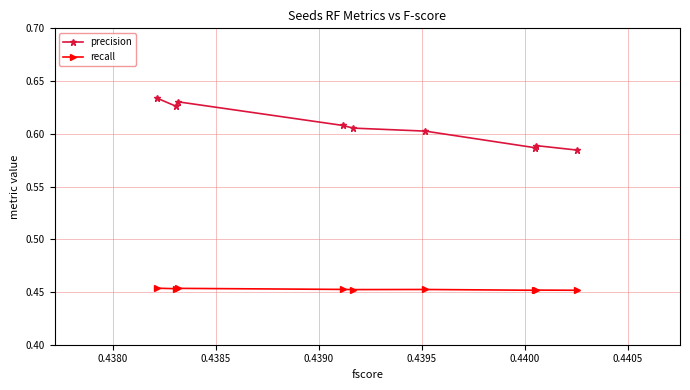

Rank the series by their average value, from highest to lowest.

precision, recall